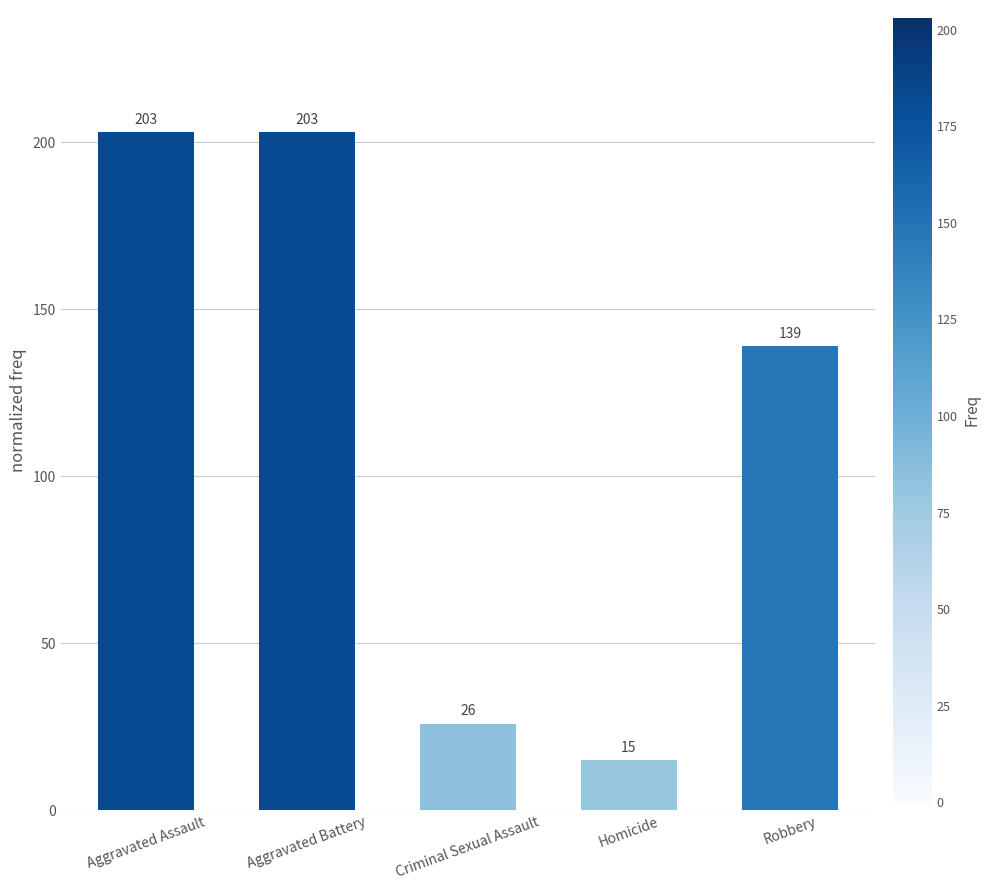

How many series are shown in this chart?

1